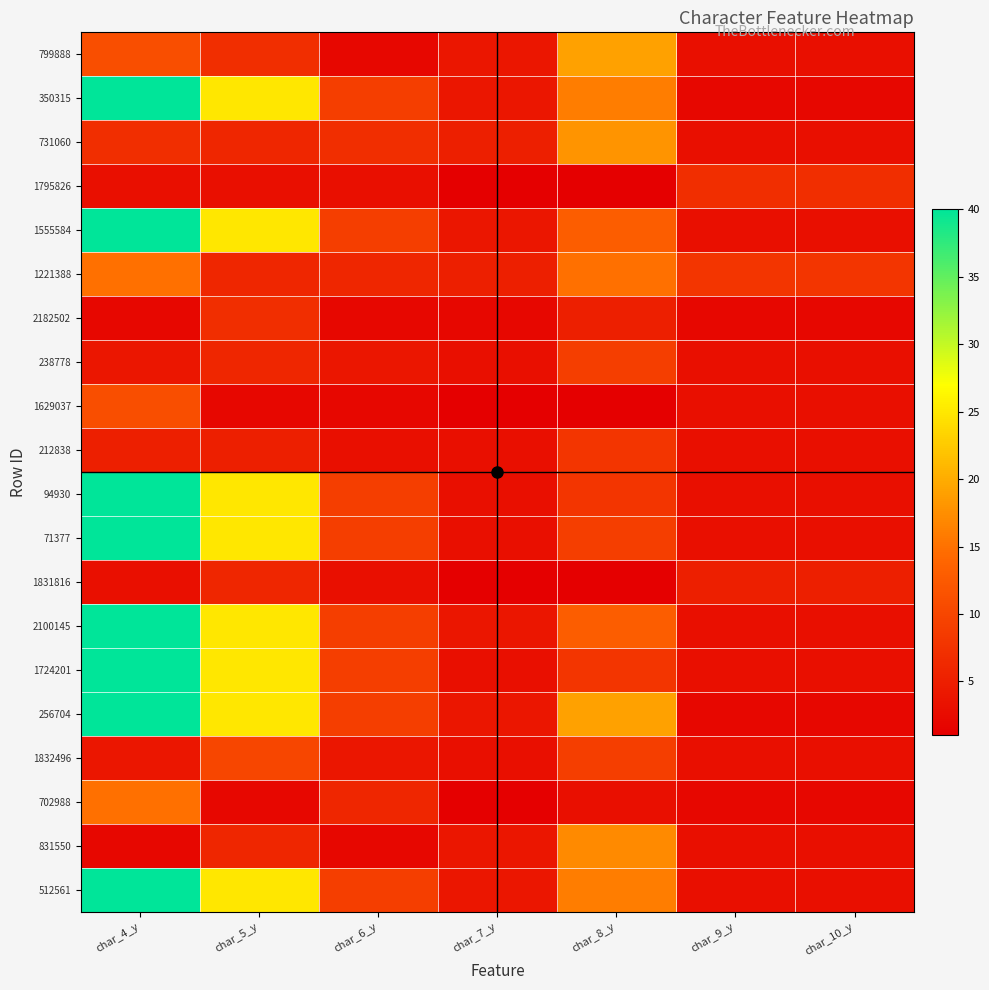

Which series changed the most between char_8_y and char_9_y?

256704